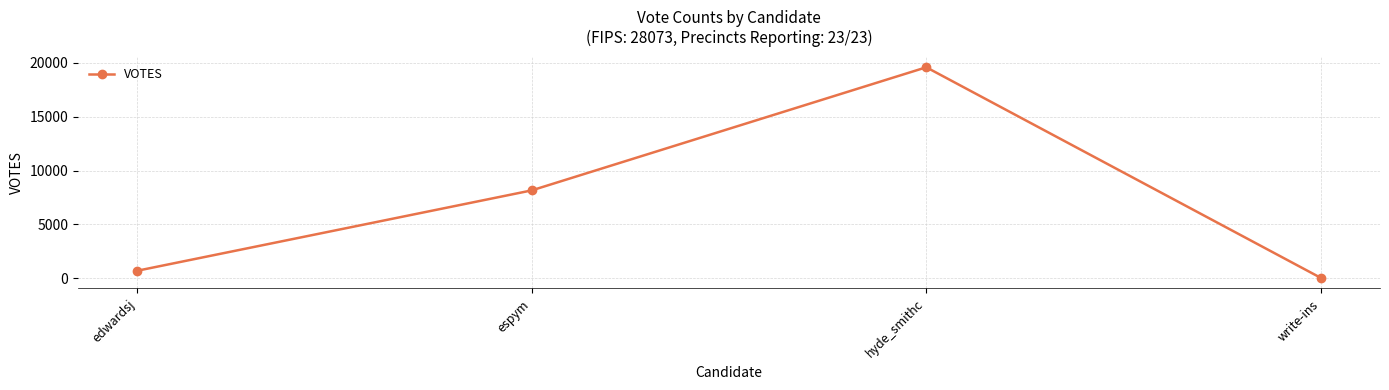

What is the label of the 4th point from the left?

write-ins